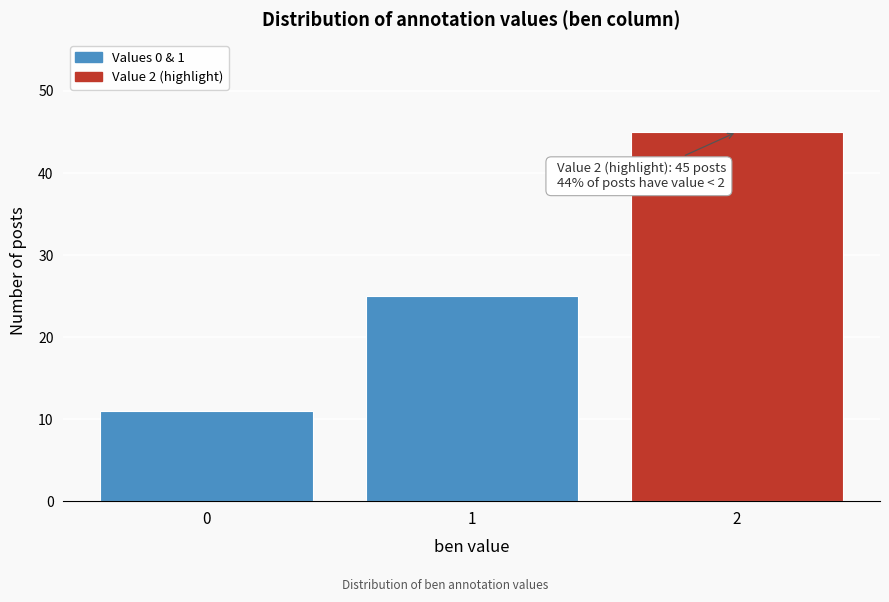

Reading left to right, list all the values displayed in this chart.

11	25	45